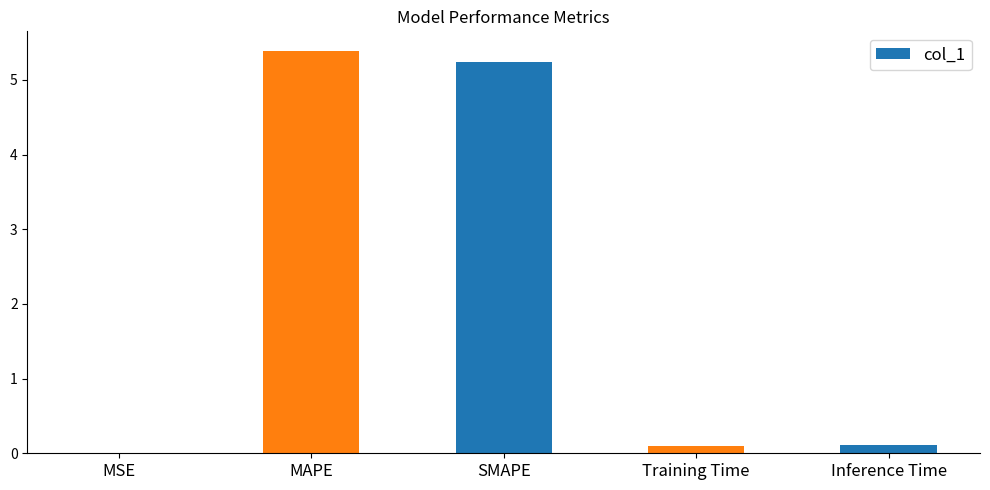

What is the approximate value at SMAPE?

5.2